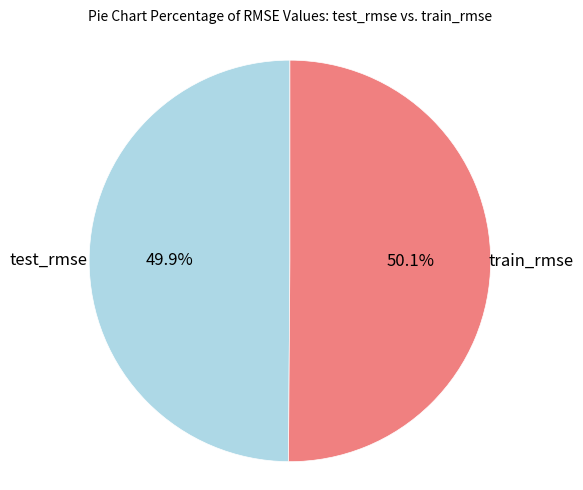

Does any single category account for the majority?

Yes